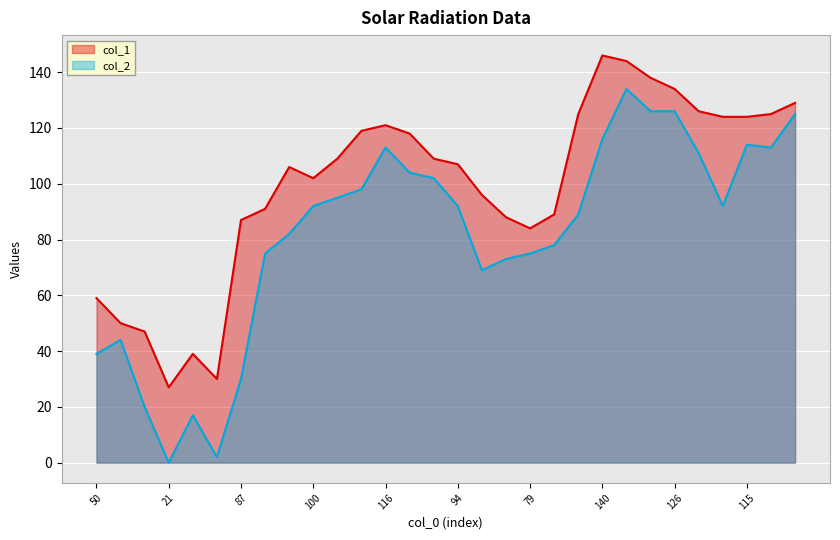

What is the value of the col_1 point at the 12th from the left?

119